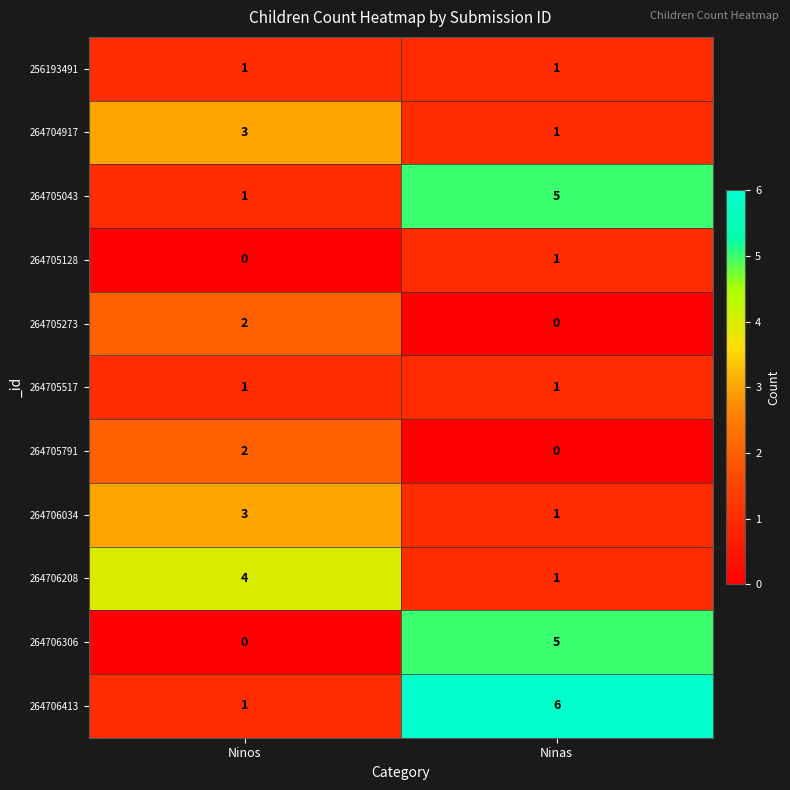

Reading right to left, list all the values displayed in this chart.

256193491: 1	1
264704917: 1	3
264705043: 5	1
264705128: 1	0
264705273: 0	2
264705517: 1	1
264705791: 0	2
264706034: 1	3
264706208: 1	4
264706306: 5	0
264706413: 6	1